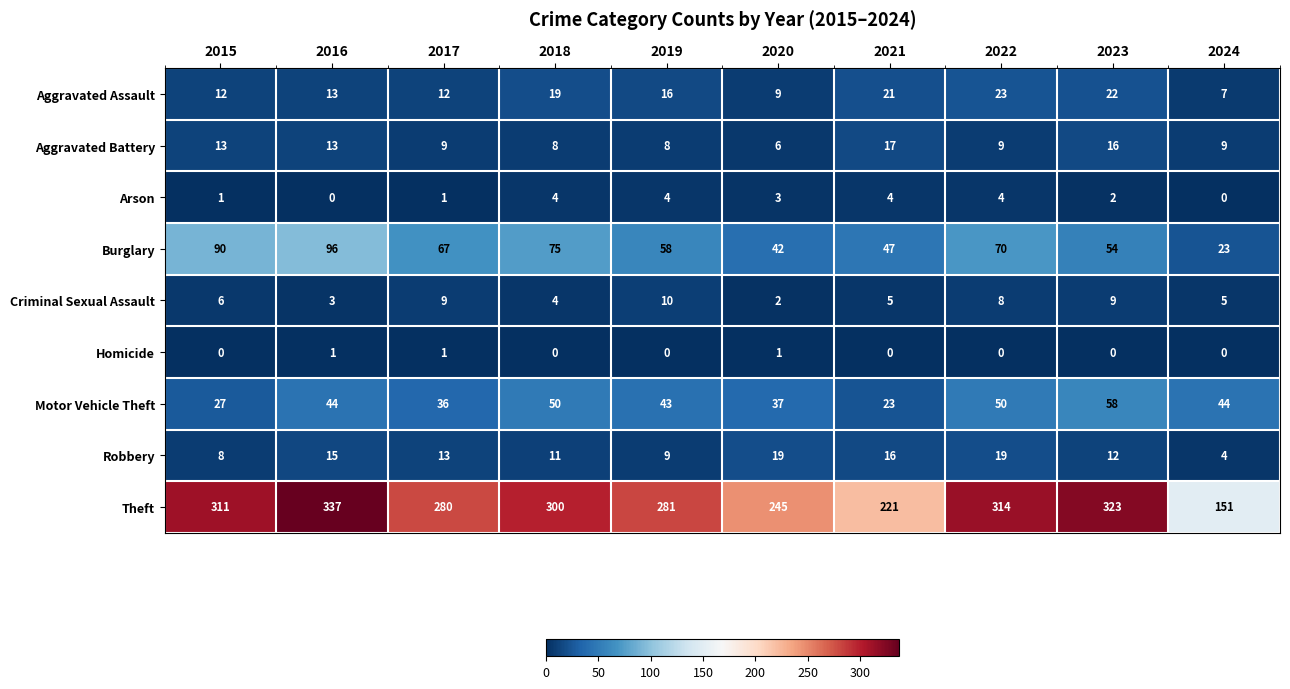

At 2022, list the series in order from smallest to largest.

Homicide, Arson, Criminal Sexual Assault, Aggravated Battery, Robbery, Aggravated Assault, Motor Vehicle Theft, Burglary, Theft